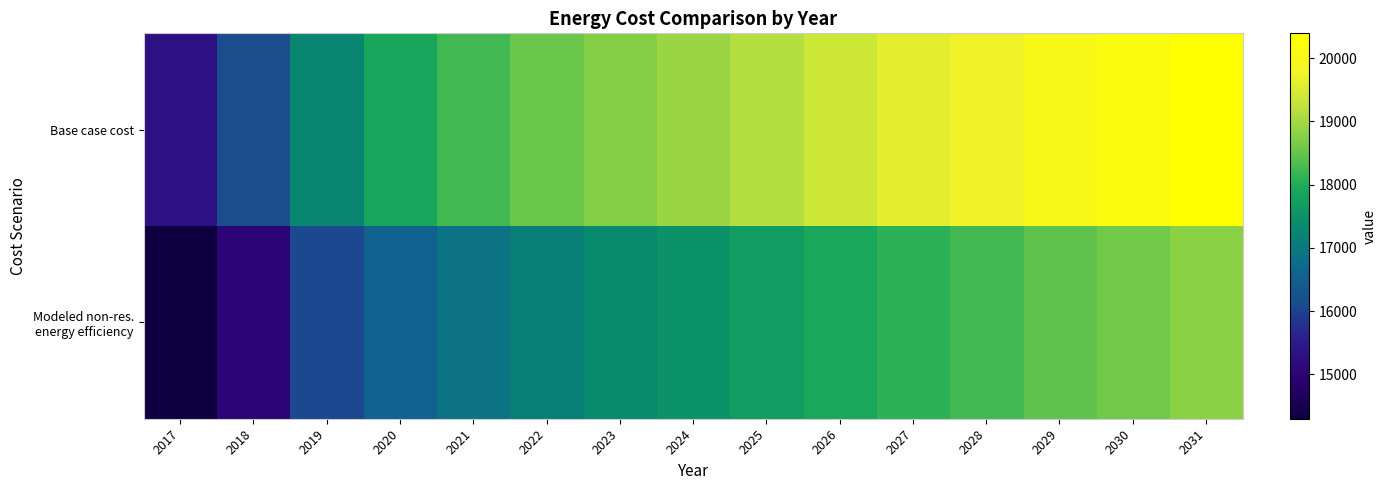

Which series has the largest range (max minus min)?

Base case cost